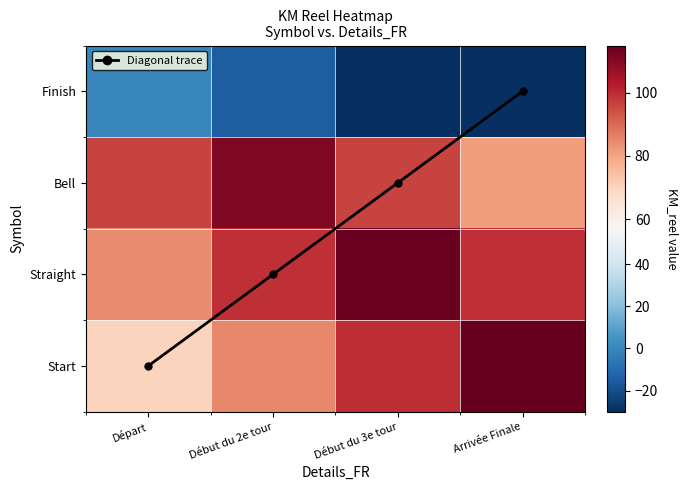

At how many categories does at least one series exceed 40?

4